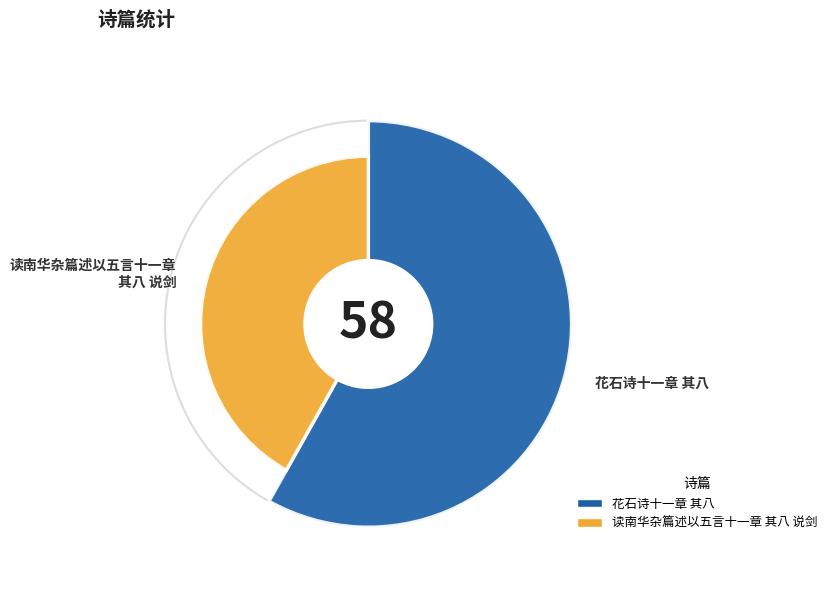

Which has a higher value, 花石诗十一章 其八 or 读南华杂篇述以五言十一章 其八 说剑?

花石诗十一章 其八